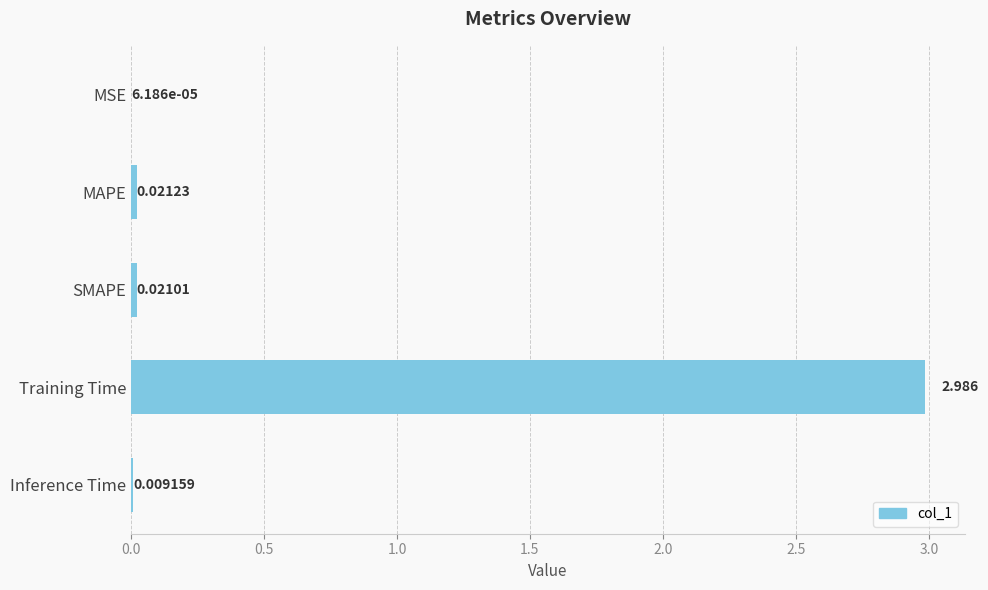

Between MSE and Inference Time, which is larger?

Inference Time